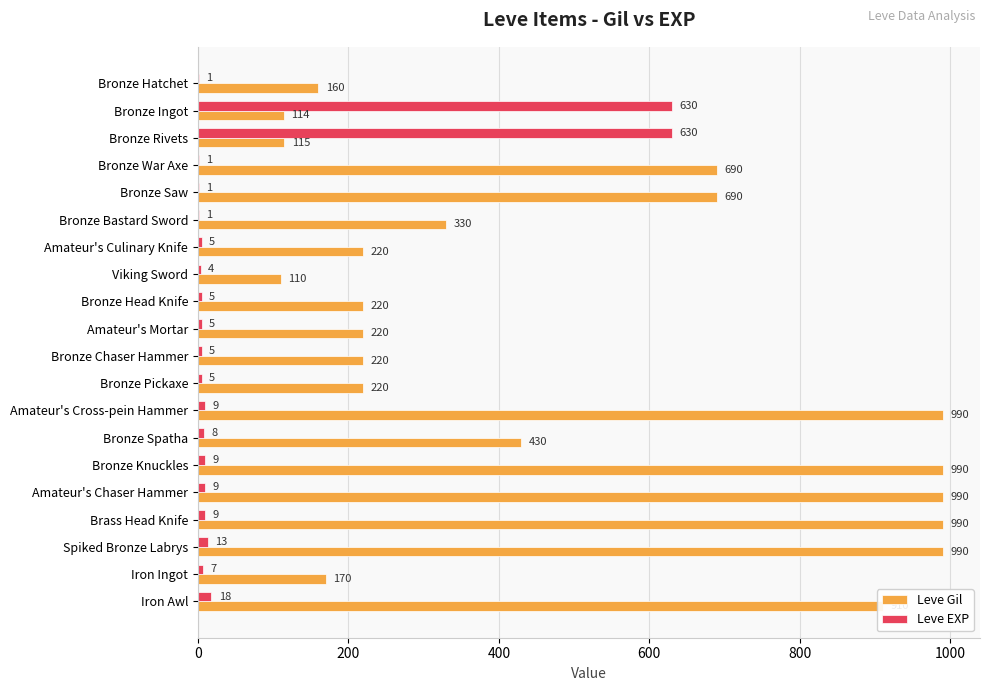

The Leve EXP series shows 5 at Amateur's Culinary Knife. True or false?

True